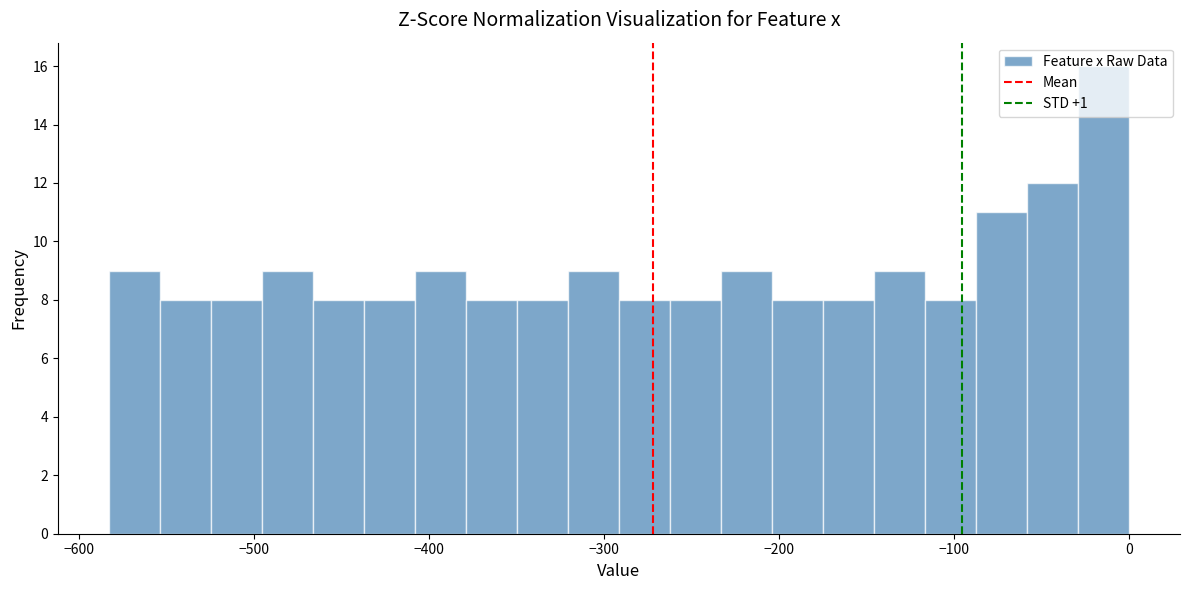

Read against the x-axis, roughly where is the centre of the tallest bar?

-10